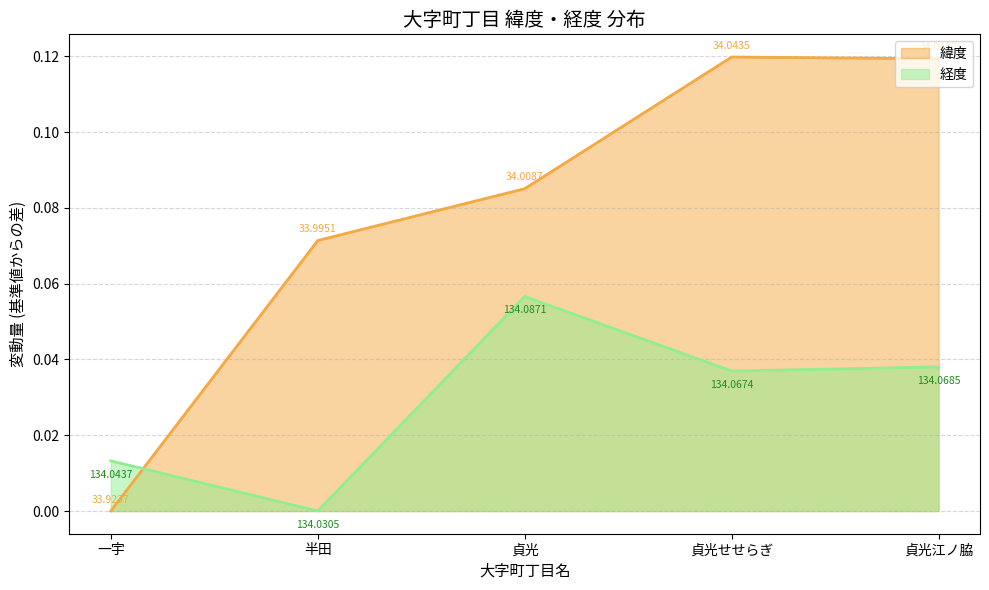

What is the label of the 2nd point from the right?

貞光せせらぎ